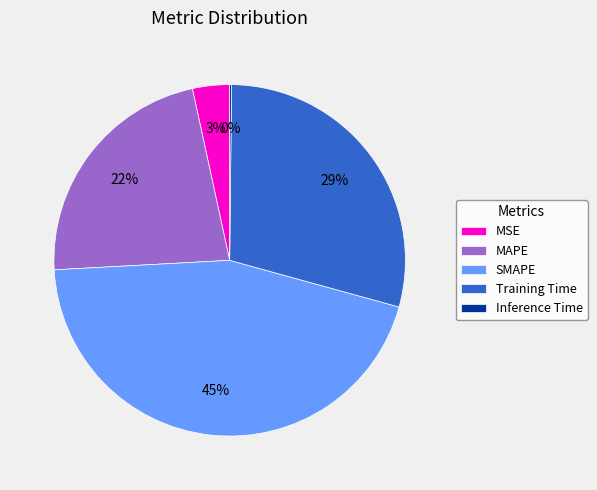

What percentage is the MAPE slice, to the nearest percent?

22%